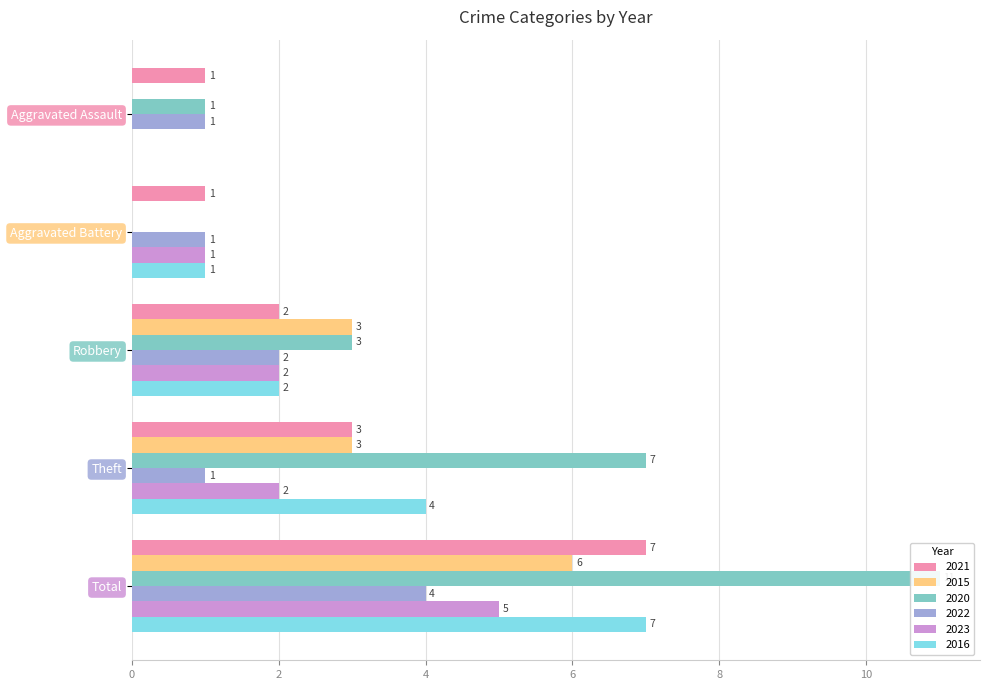

How many data points does each series have?

5